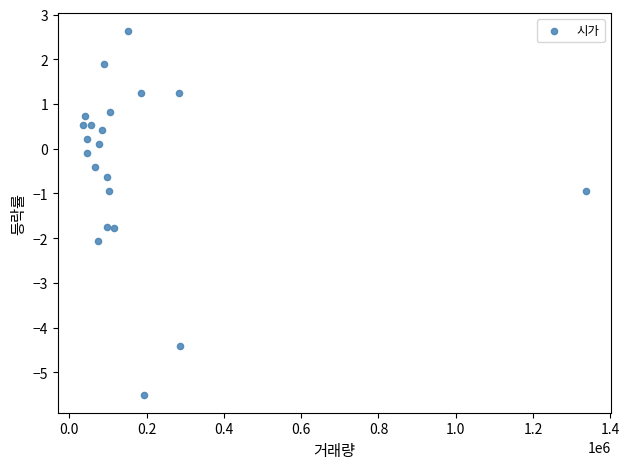

What is the range of Y values (max minus min)?

8.1